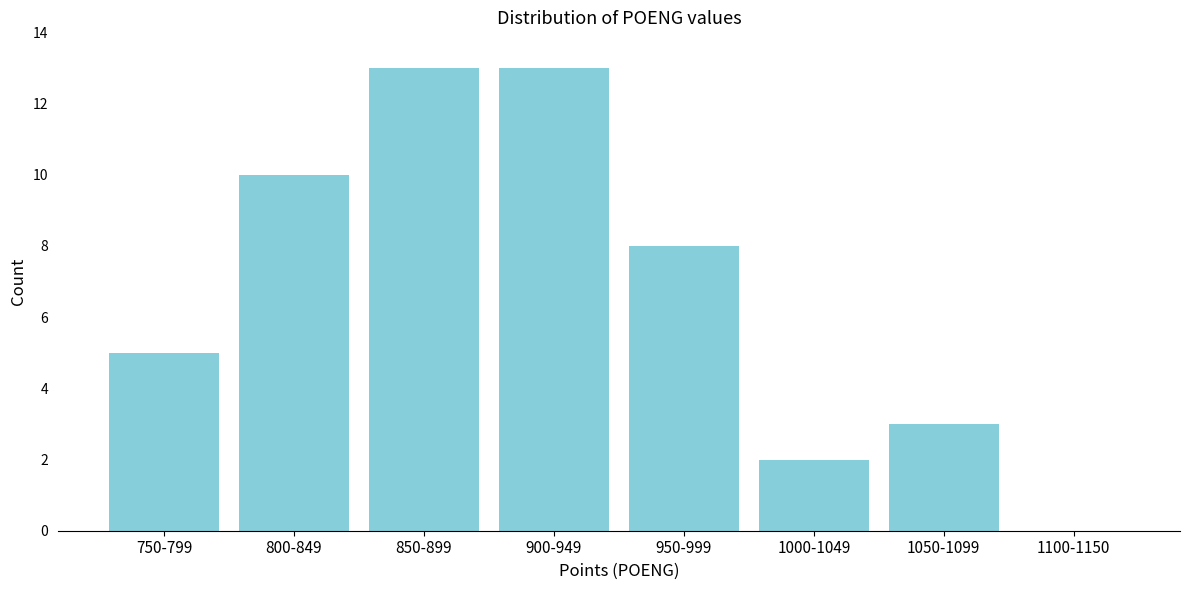

Reading right to left, what are all the values shown in this chart?

1100-1150=0	1050-1099=3	1000-1049=2	950-999=8	900-949=13	850-899=13	800-849=10	750-799=5